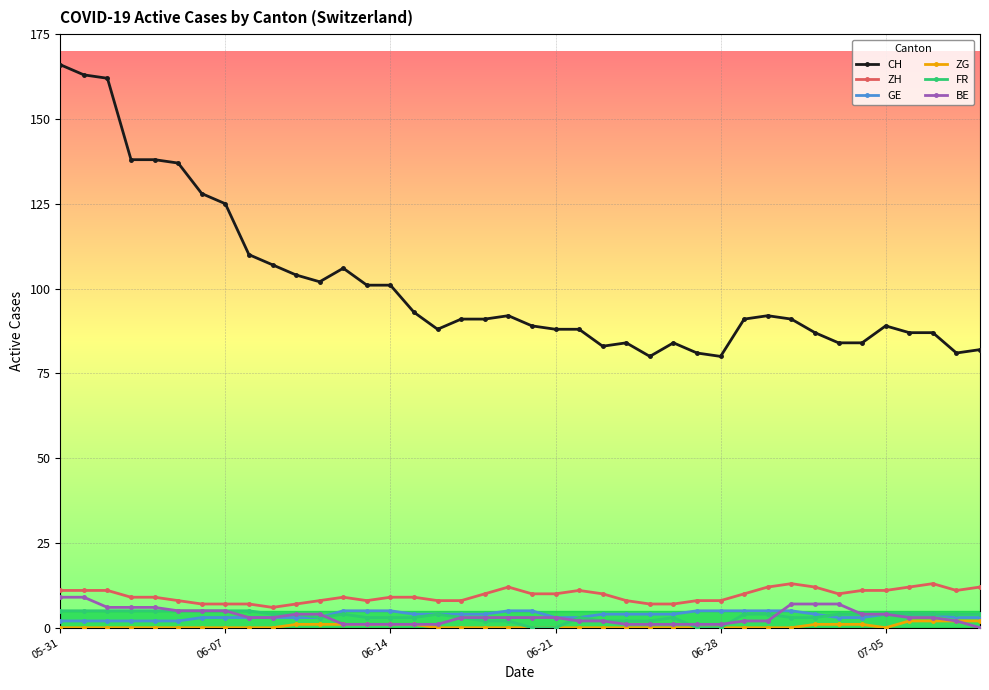

Reading left to right, extract all data points from this chart.

CH: 166	163	162	138	138	137	128	125	110	107	104	102	106	101	101	93	88	91	91	92	89	88	88	83	84	80	84	81	80	91	92	91	87	84	84	89	87	87	81	82
ZH: 11	11	11	9	9	8	7	7	7	6	7	8	9	8	9	9	8	8	10	12	10	10	11	10	8	7	7	8	8	10	12	13	12	10	11	11	12	13	11	12
GE: 2	2	2	2	2	2	3	3	3	3	3	3	5	5	5	4	4	4	4	5	5	3	3	4	4	4	4	5	5	5	5	5	4	3	3	4	4	4	3	3
ZG: 0	0	0	0	0	0	0	0	0	0	1	1	1	1	1	1	0	0	0	0	0	0	0	0	0	0	0	0	0	0	0	0	1	1	1	0	2	2	2	2
FR: 5	5	5	5	5	5	5	5	5	4	4	3	4	3	3	3	4	3	2	2	0	0	3	2	2	2	3	0	0	4	4	3	3	4	4	4	4	4	4	4
BE: 9	9	6	6	6	5	5	5	3	3	4	4	1	1	1	1	1	3	3	3	3	3	2	2	1	1	1	1	1	2	2	7	7	7	4	4	3	3	2	0